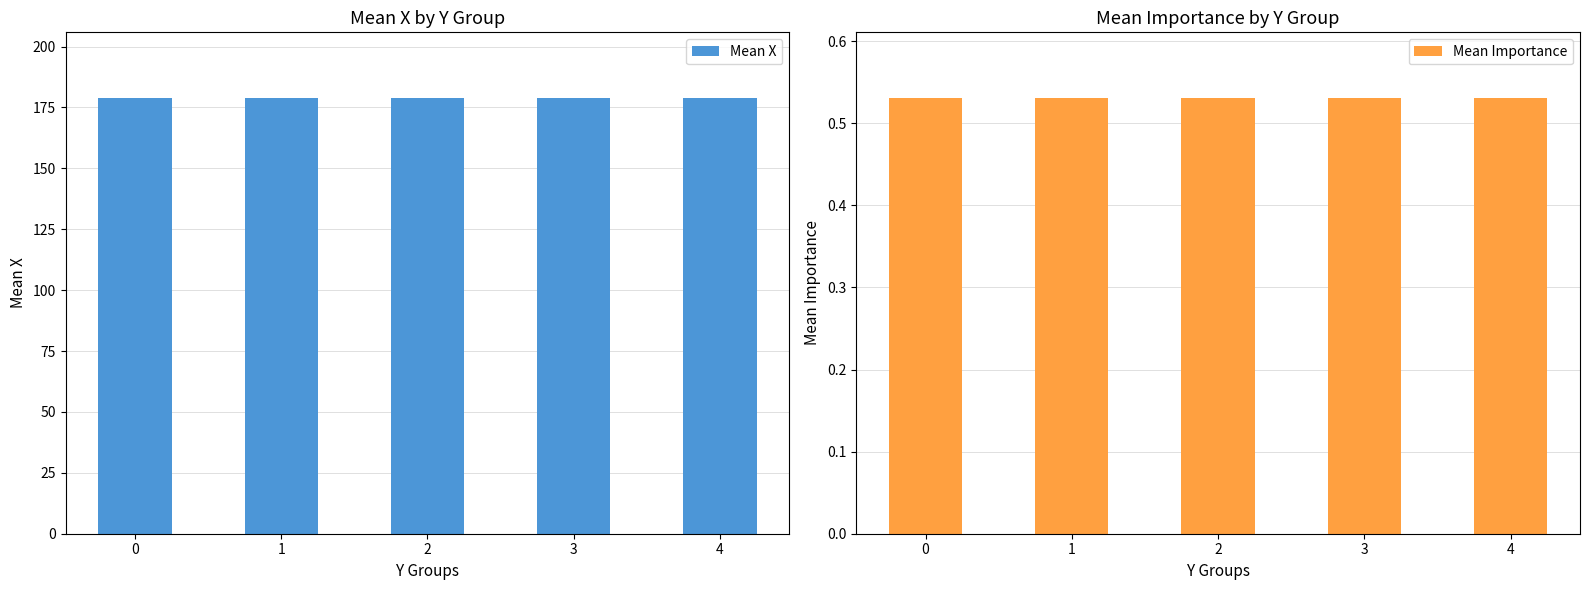

What are all the series names shown in the legend?

Mean X, Mean Importance